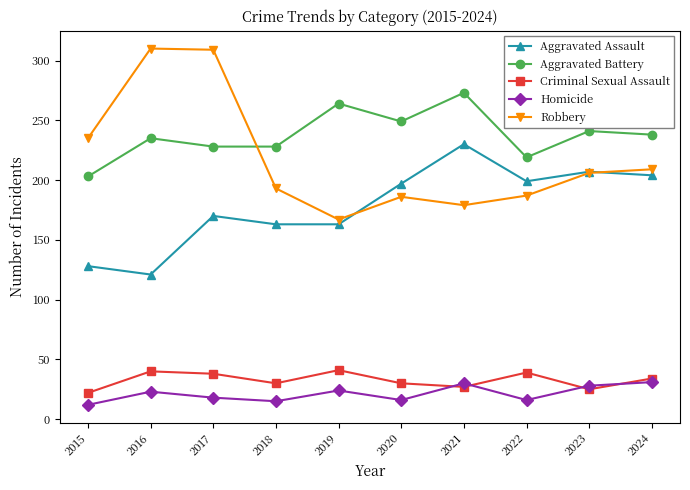

Rank the series at 2017 from highest to lowest value.

Robbery, Aggravated Battery, Aggravated Assault, Criminal Sexual Assault, Homicide